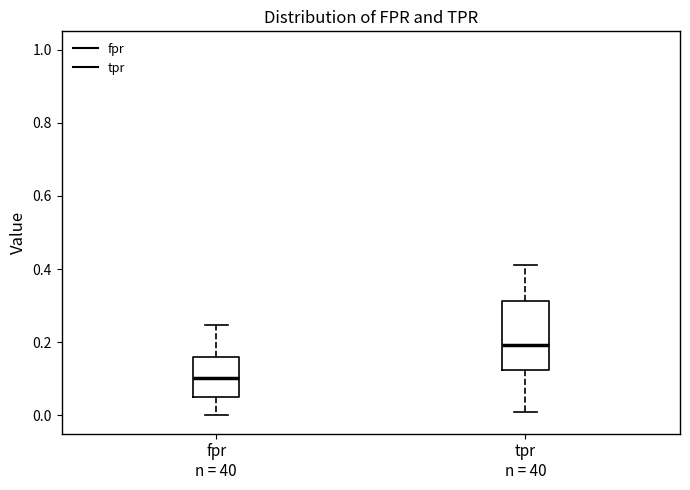

Where does the lower whisker of the box for fpr n = 40 end on the y-axis? The values are not printed on the chart, so give them approximately, as read against the axis.

0.00